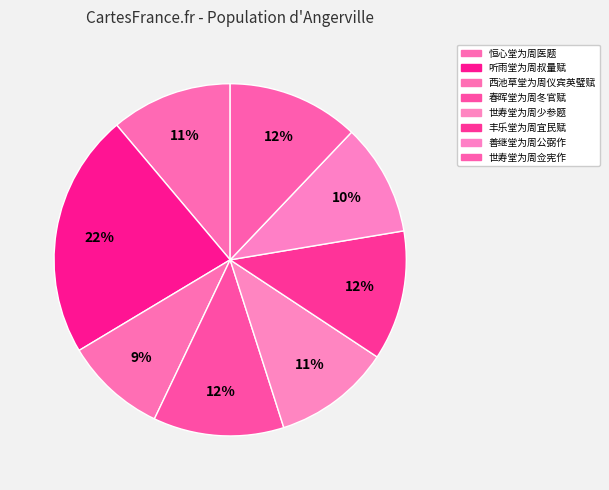

How many slices are in this pie chart?

8